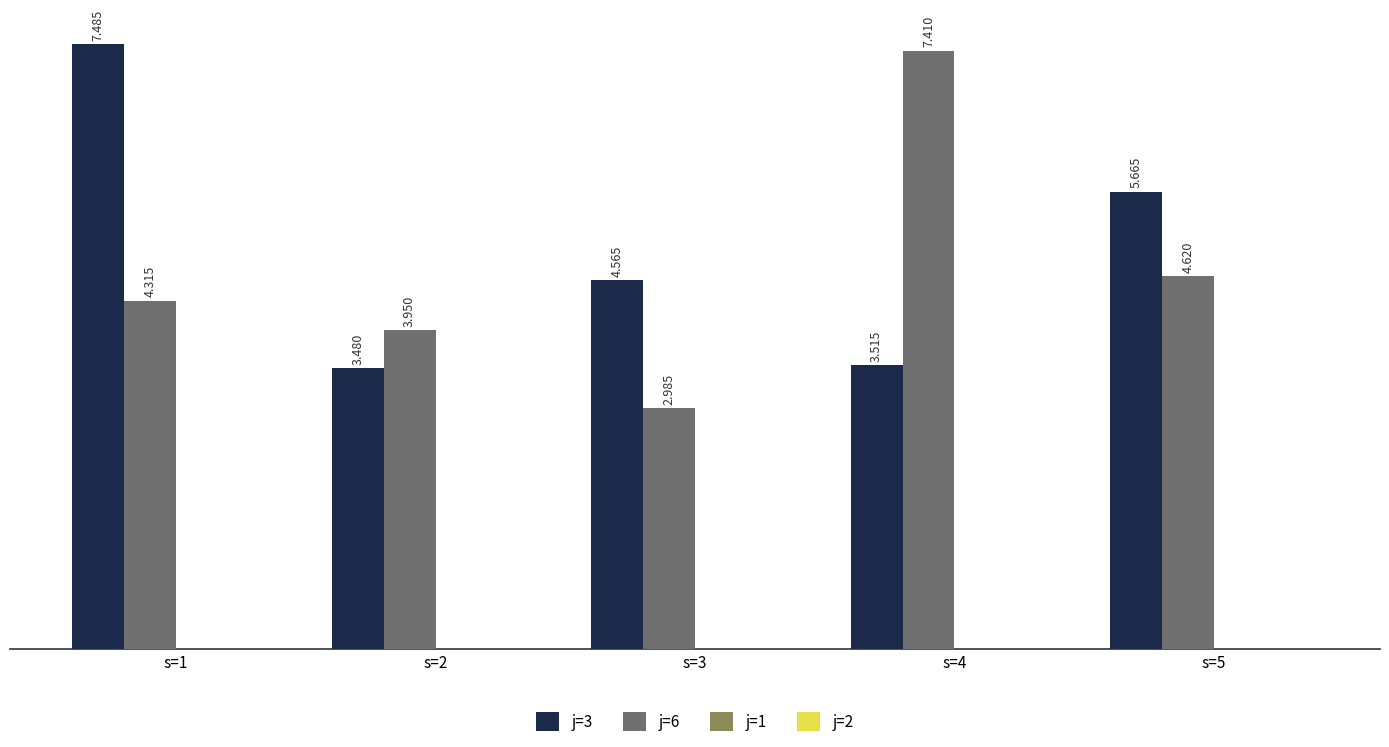

At how many categories does at least one series exceed 2?

5